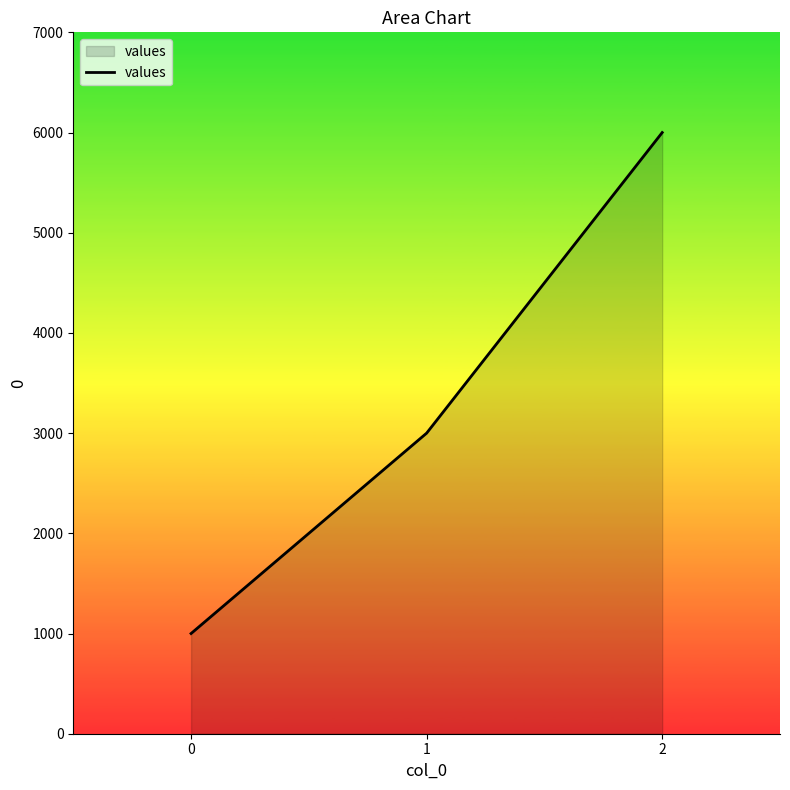

Read the value at 1.

3000